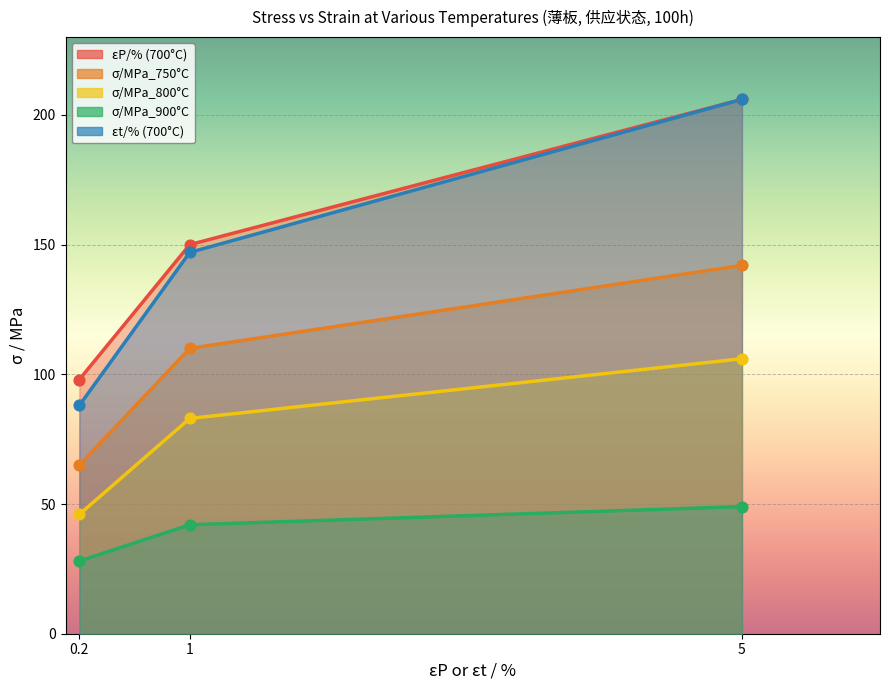

Which series contains the highest Y value?

εP/% (700°C)